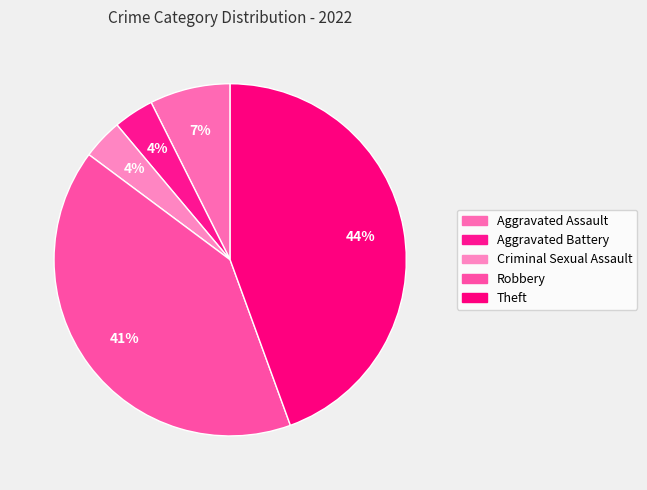

Combined, what portion of the pie is Robbery and Aggravated Assault?

48.1%